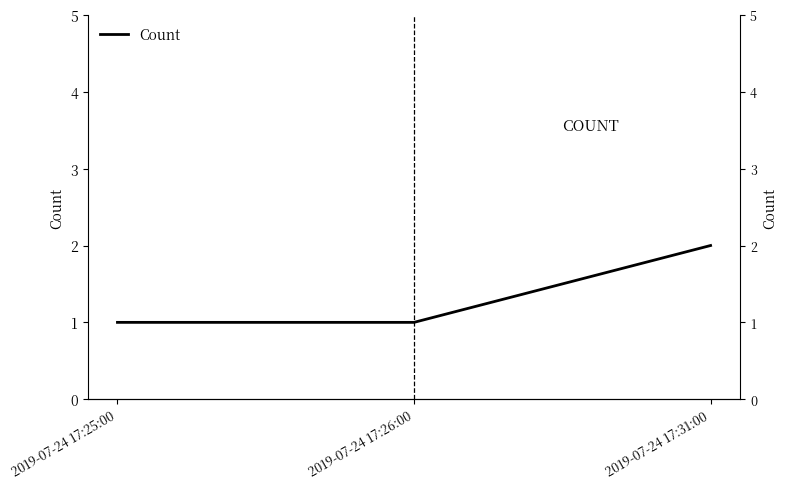

Rank the categories by value from highest to lowest.

2019-07-24 17:31:00, 2019-07-24 17:25:00, 2019-07-24 17:26:00